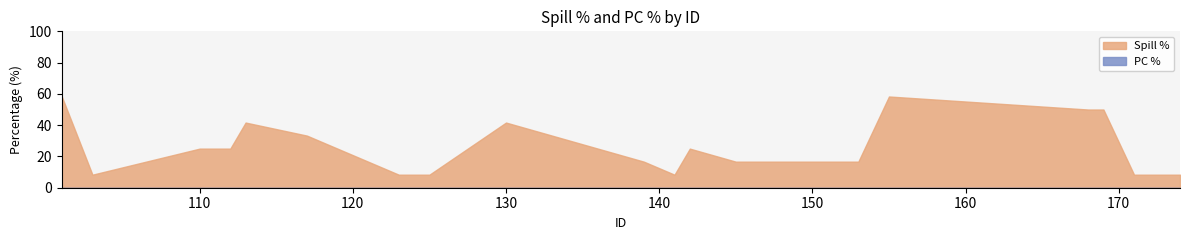

Which series has the largest total across all categories?

Spill %